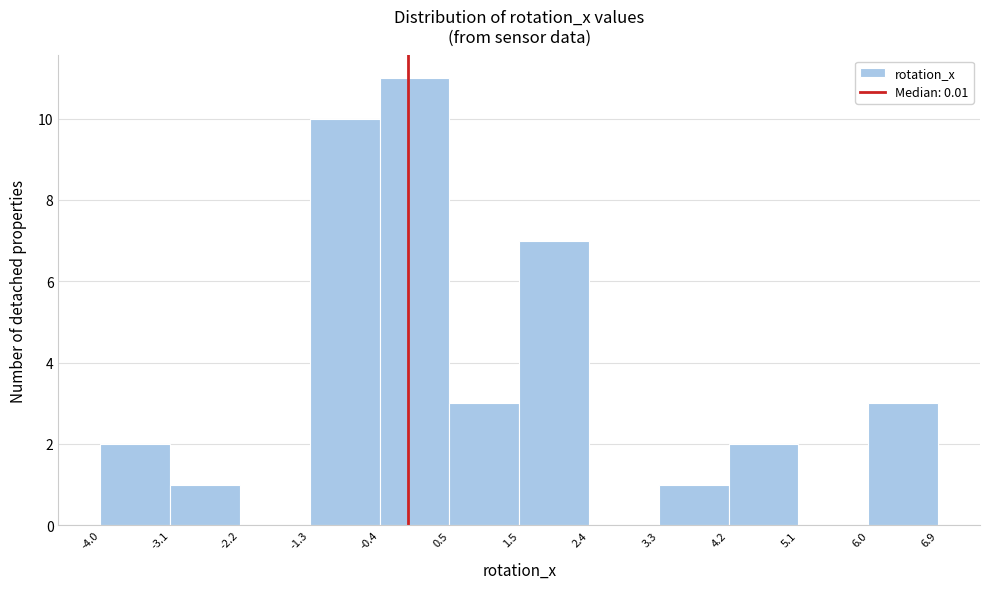

Reading left to right, list every bar in this chart as the range it spans on the x-axis followed by its height. The values are not printed on the chart, so give them approximately, as read against the axis.

-4.0 to -3.1: 2
-3.1 to -2.2: 1
-2.2 to -1.3: 0
-1.3 to -0.4: 10
-0.4 to 0.5: 11
0.5 to 1.5: 3
1.5 to 2.4: 7
2.4 to 3.3: 0
3.3 to 4.2: 1
4.2 to 5.1: 2
5.1 to 6.0: 0
6.0 to 6.9: 3